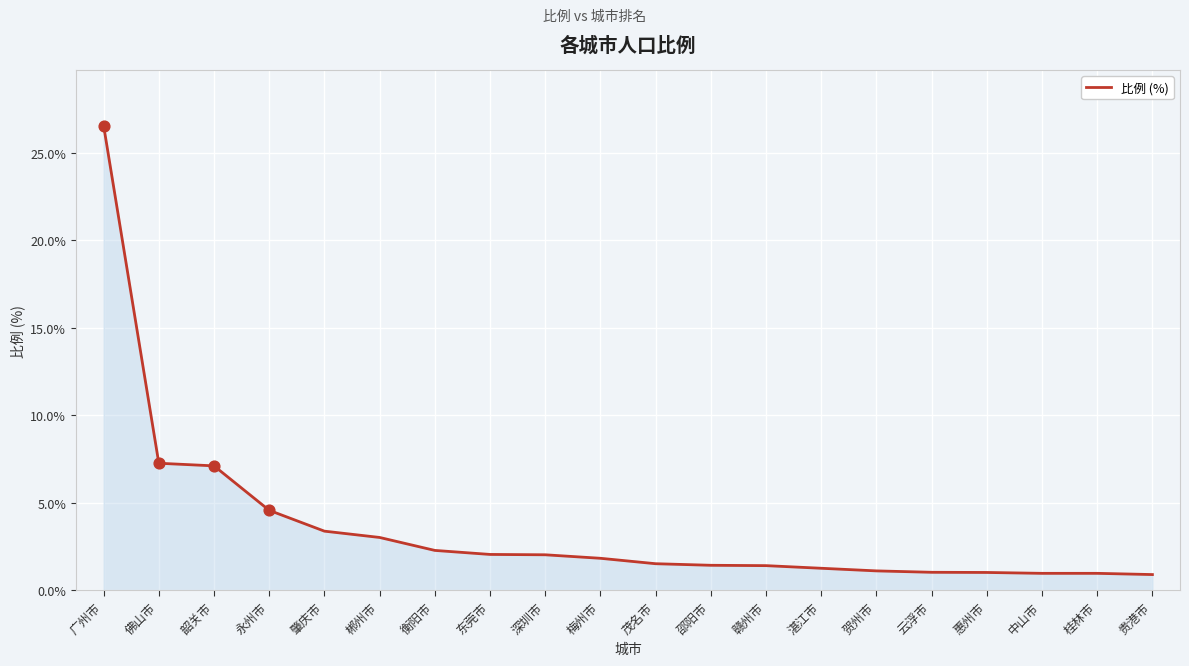

What is the ratio of the value at 永州市 to the value at 邵阳市?

3.2